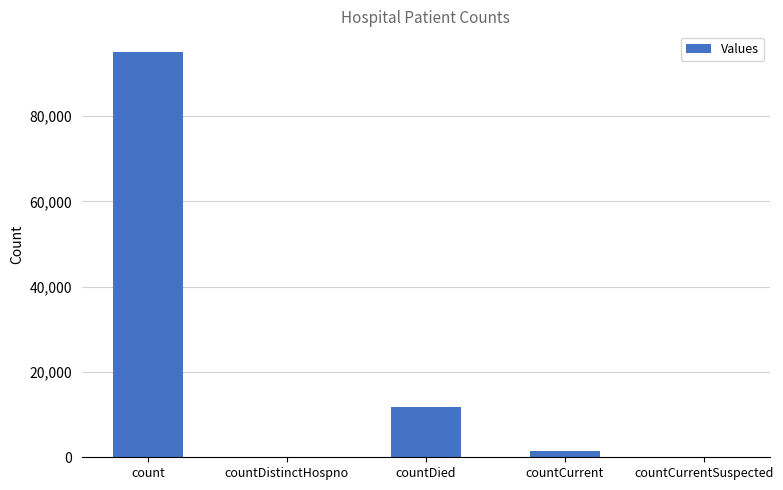

What is the change in value from count to countDied?

-83304